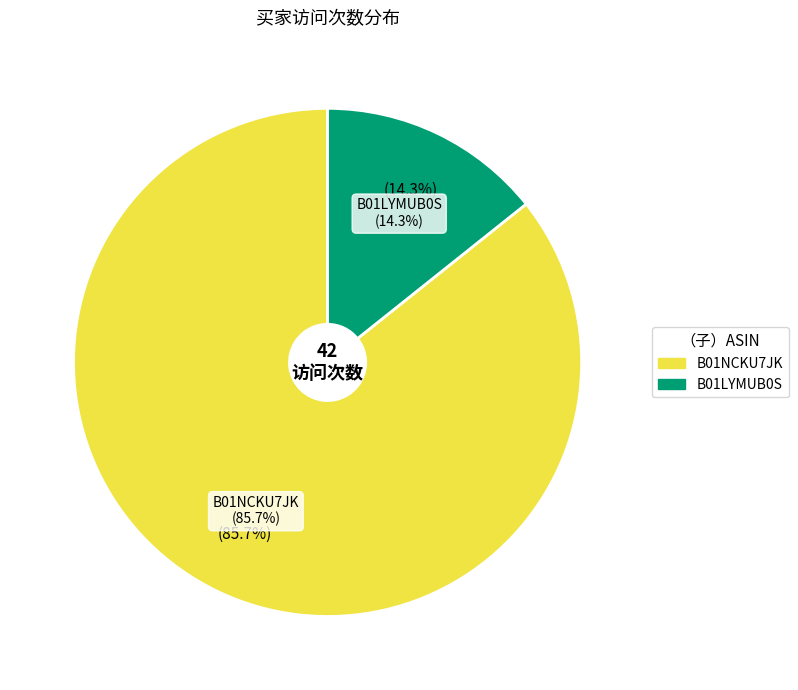

Which category has the smallest portion of the pie?

B01LYMUB0S